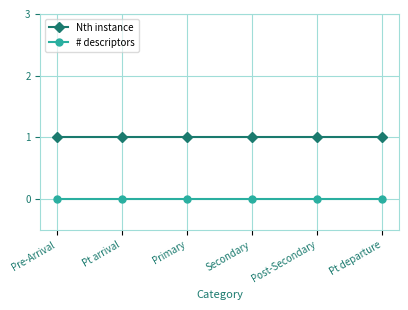

Does the chart display data point markers on the line(s)?

Yes